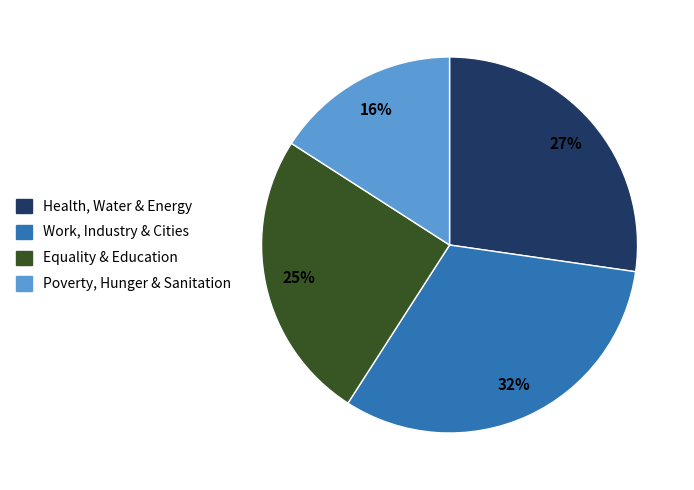

To the nearest percent, what portion does Equality & Education represent?

25%